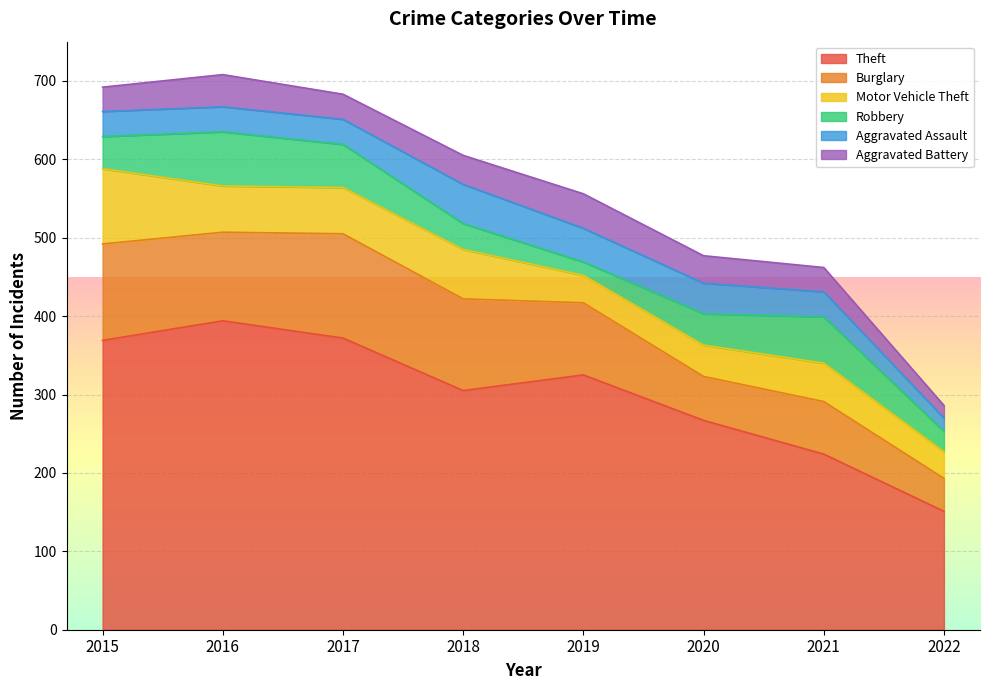

What is the difference between the maximum and minimum values in the Motor Vehicle Theft series?

62